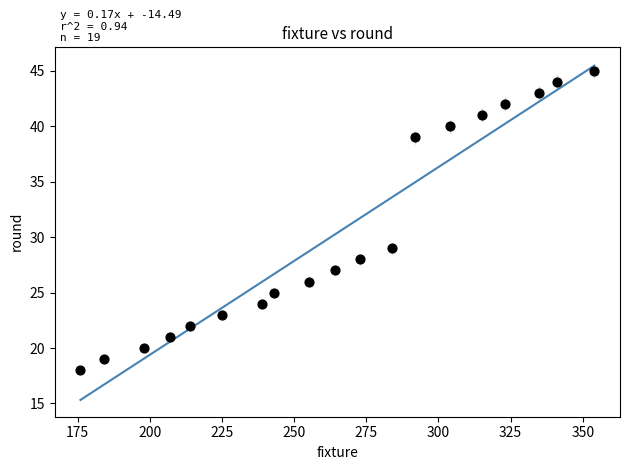

What Y value in the scatter plot is closest to 31?

29